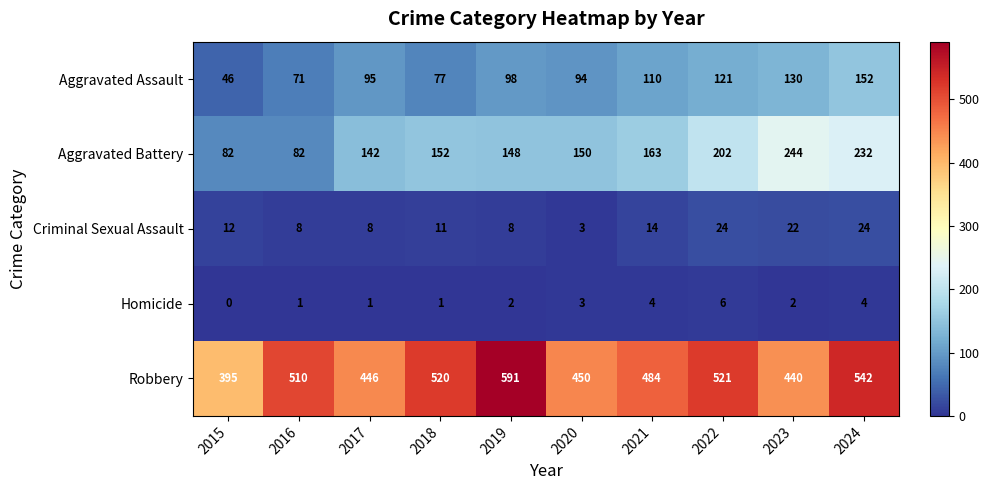

What is the difference between the highest and lowest values at 2022?

515